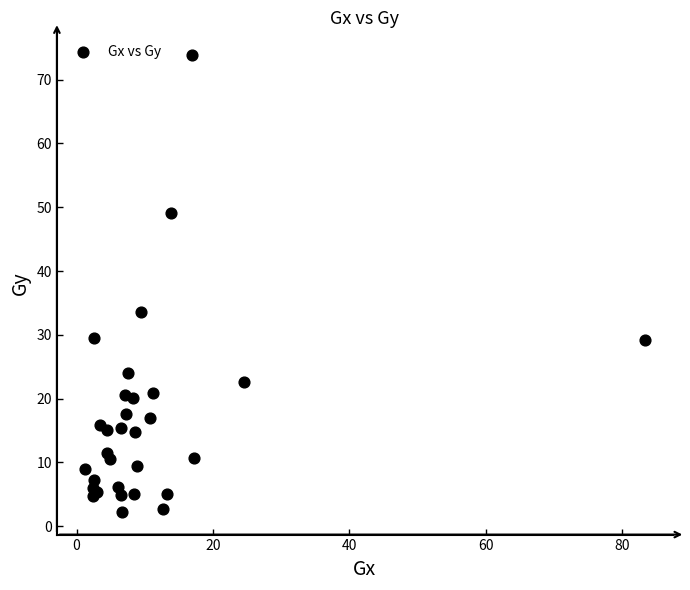

What Y value in the scatter plot is closest to 38?

33.5